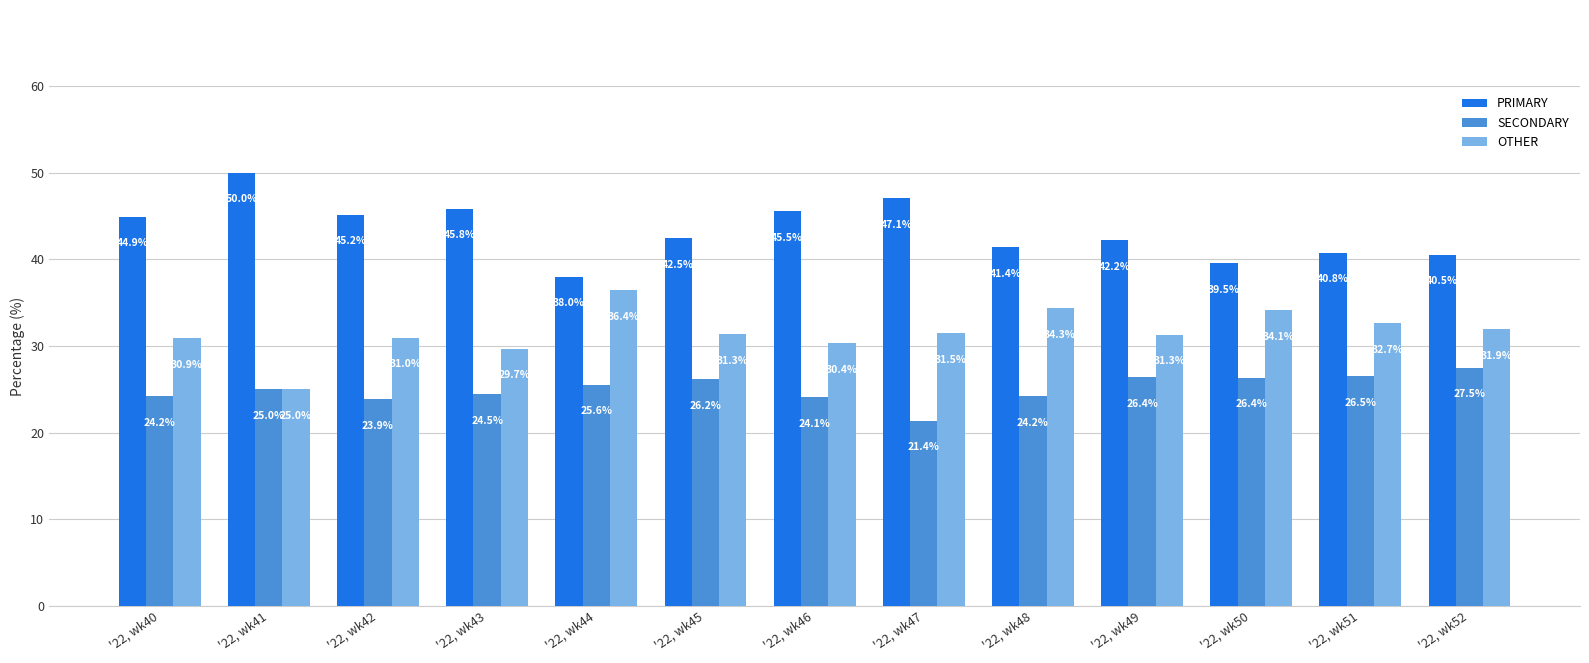

Is it true that PRIMARY equals 20.4 at '22, wk52?

False